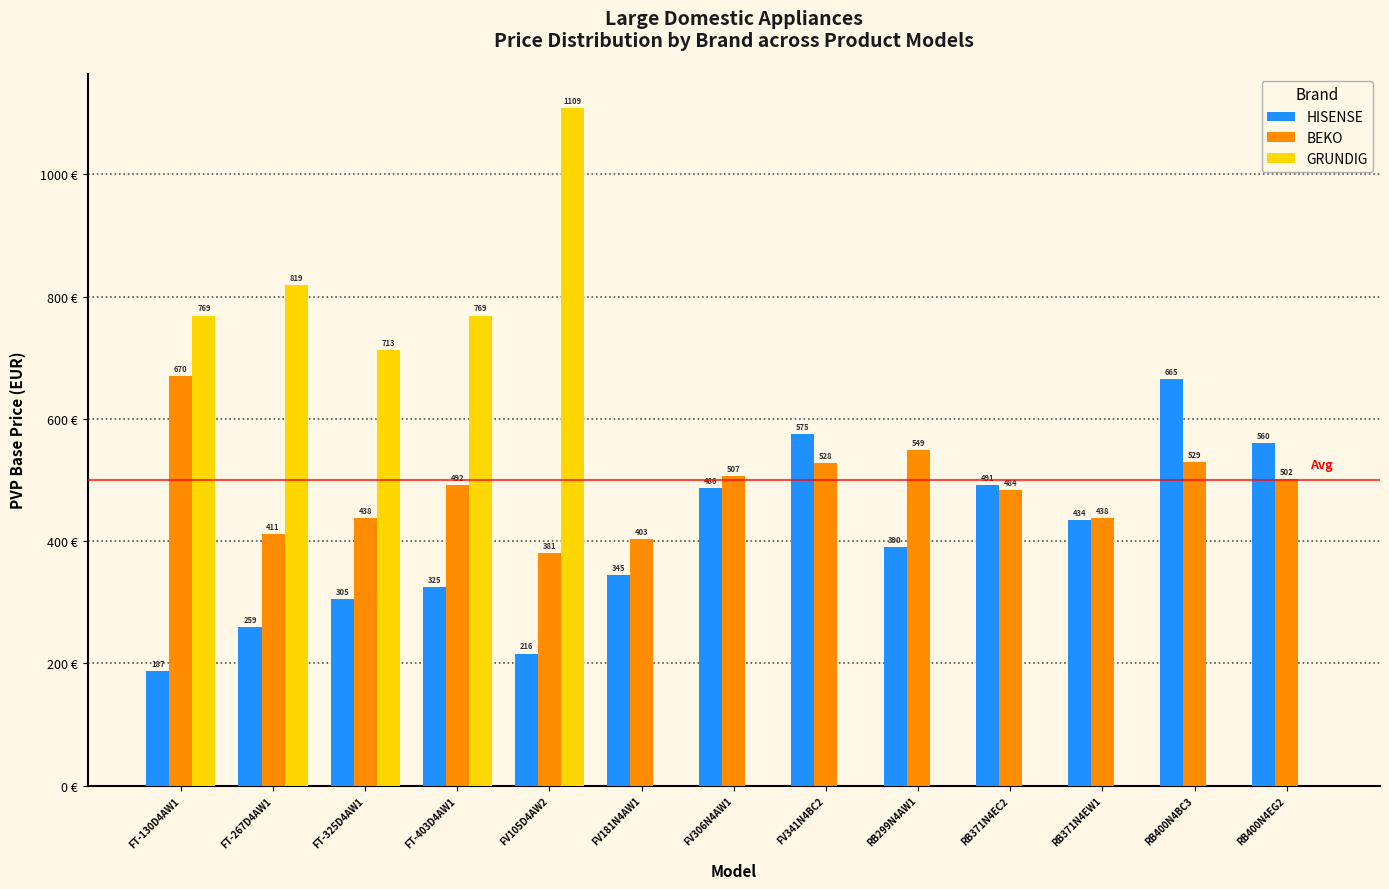

Where is HISENSE nearest to the value 426?

RB371N4EW1